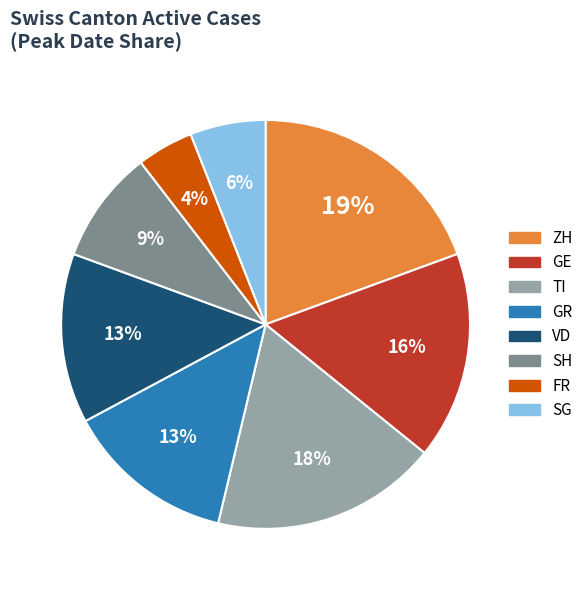

To the nearest percent, what is the difference between the ZH and GR slice percentages?

6%